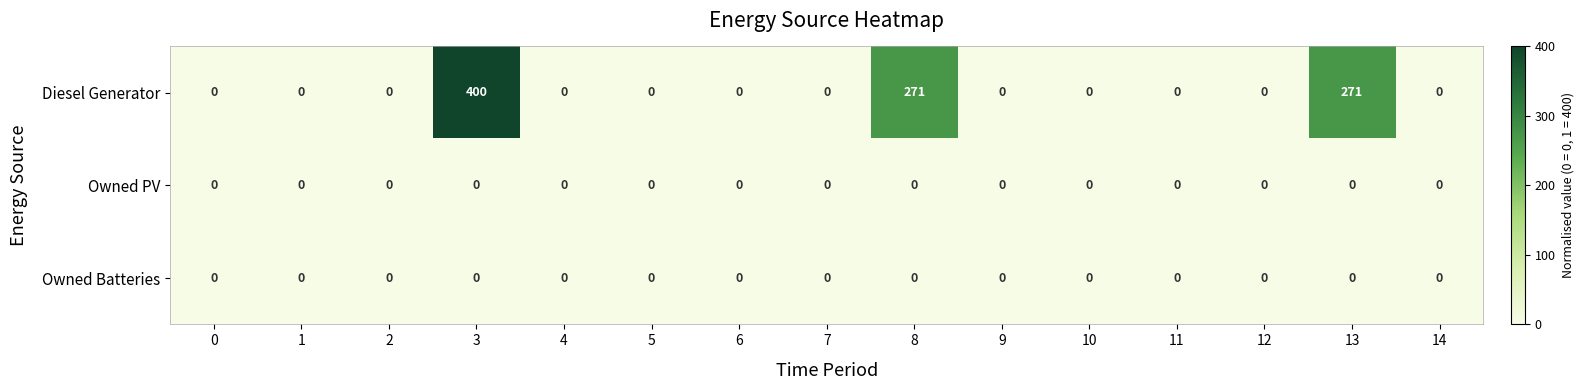

What is the greatest value displayed?

400